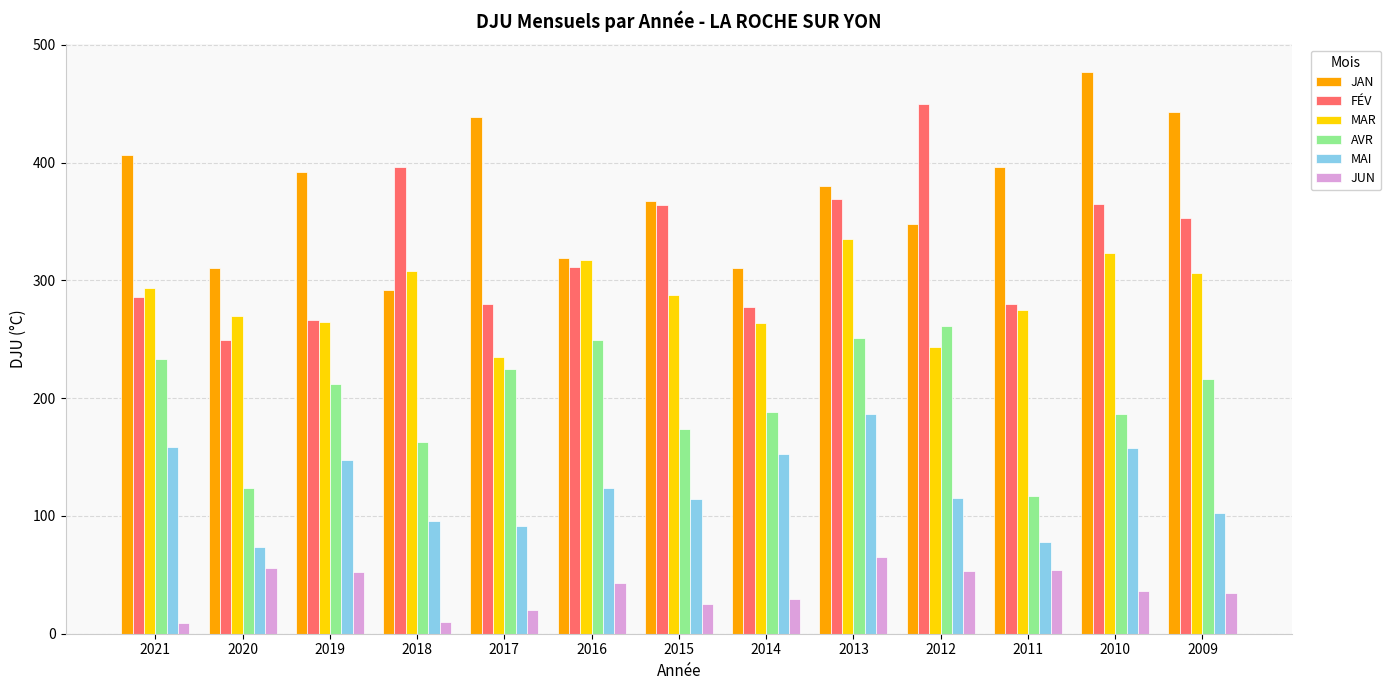

What is the value of the JAN bar at the 6th from the left?

318.6